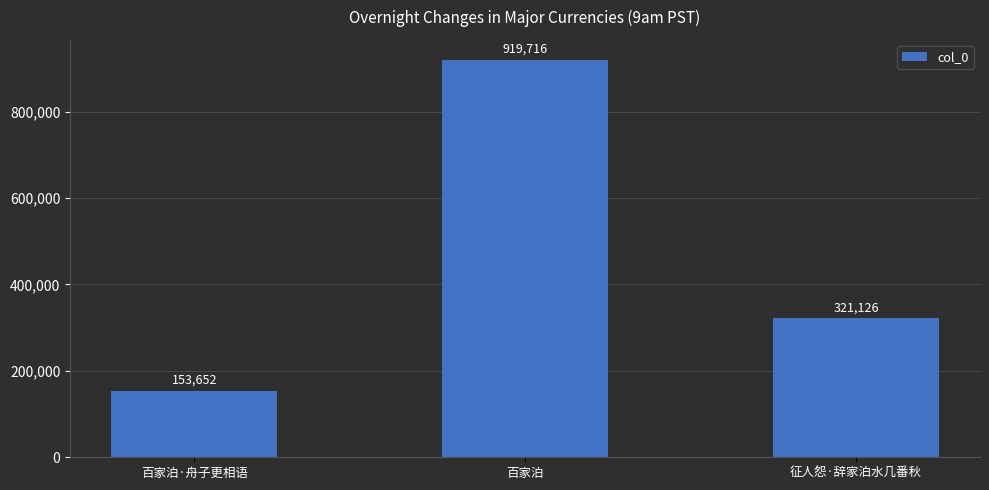

Reading left to right, what are all the values shown in this chart?

百家泊·舟子更相语=153652	百家泊=919716	征人怨·辞家泊水几番秋=321126